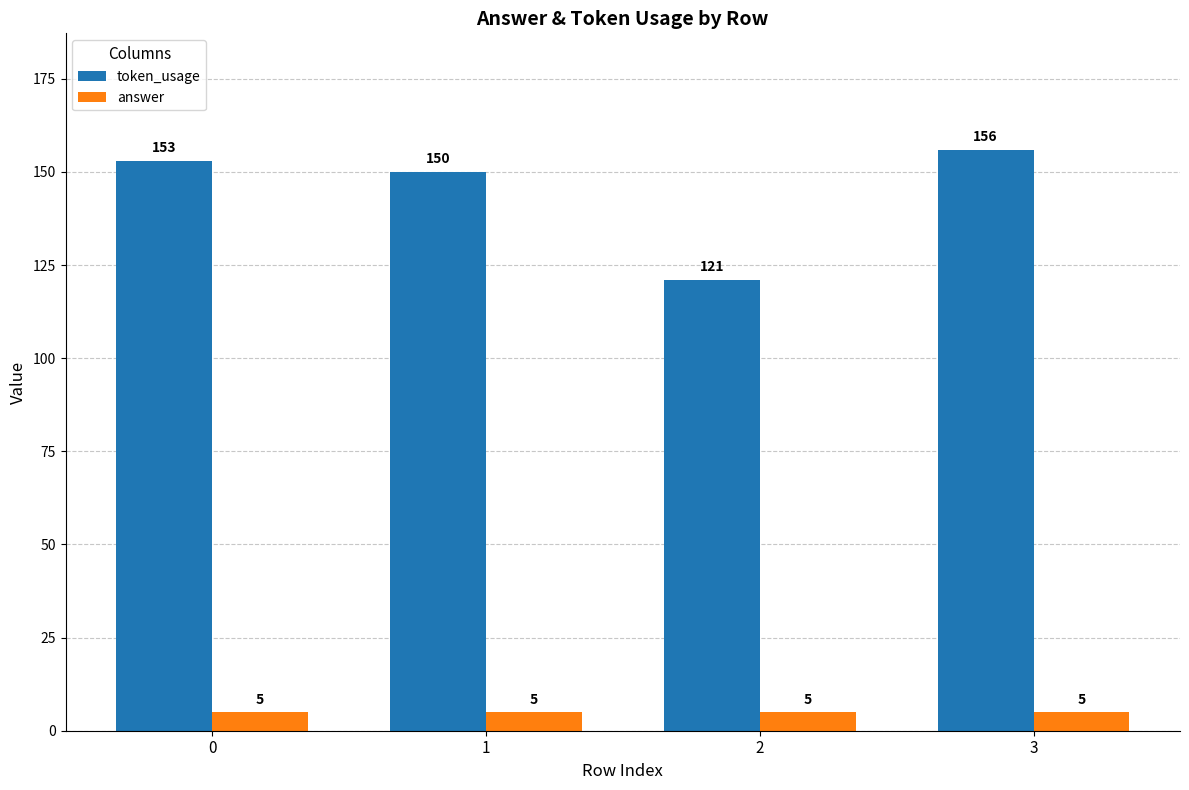

What is the minimum value for token_usage?

121